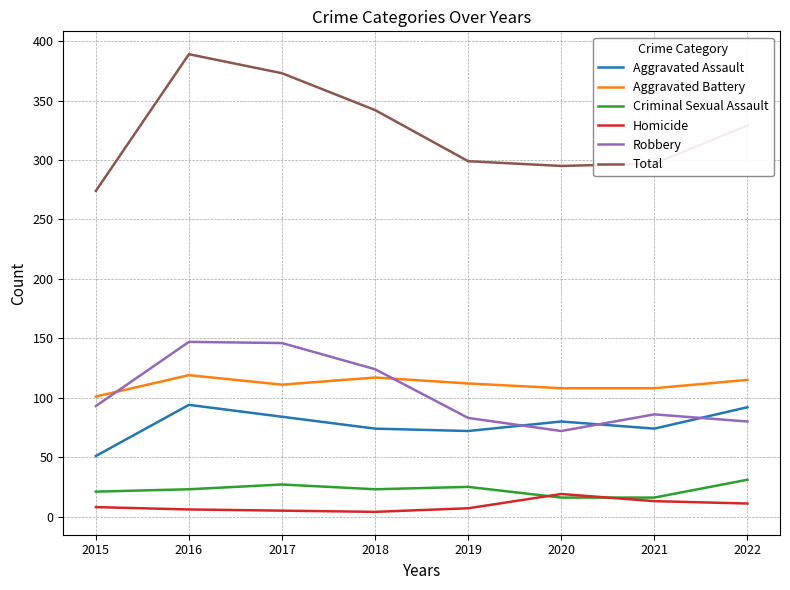

What is the maximum value for Criminal Sexual Assault?

31